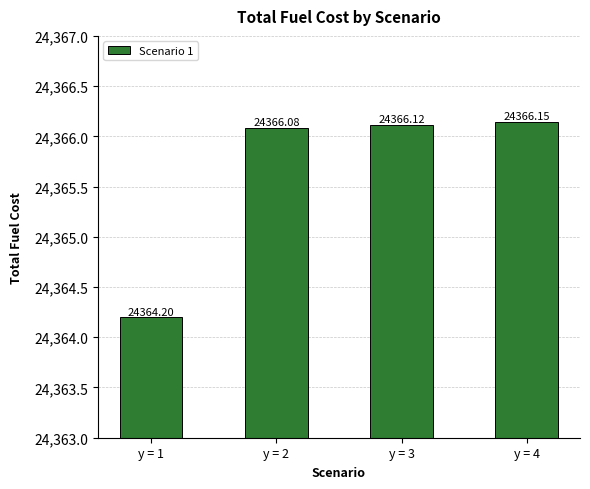

Read the value at y = 1.

24364.2